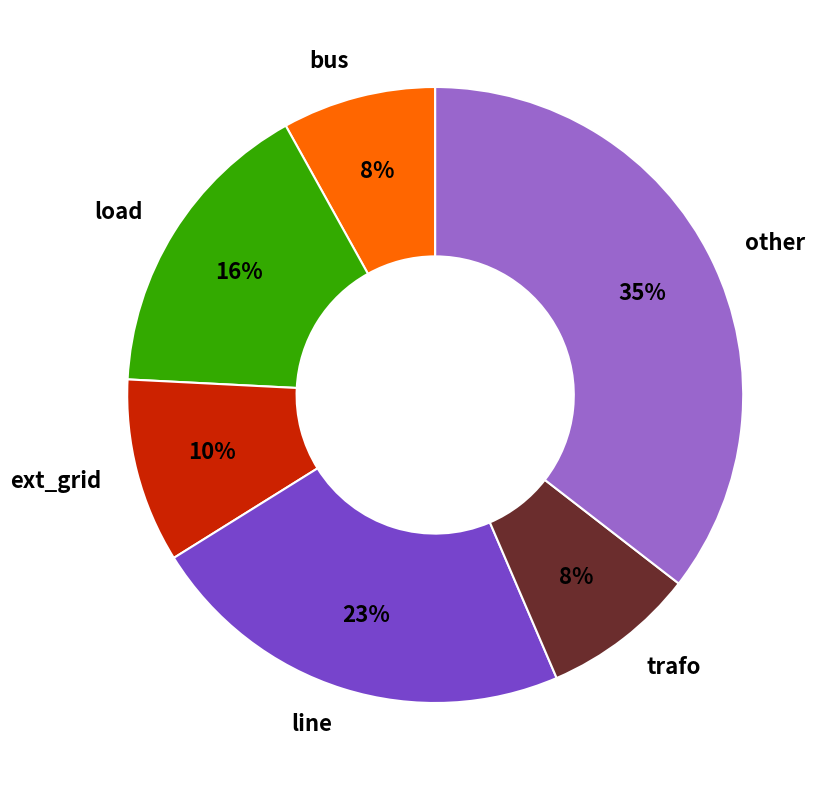

To the nearest percent, what is the combined percentage of load and trafo?

24%